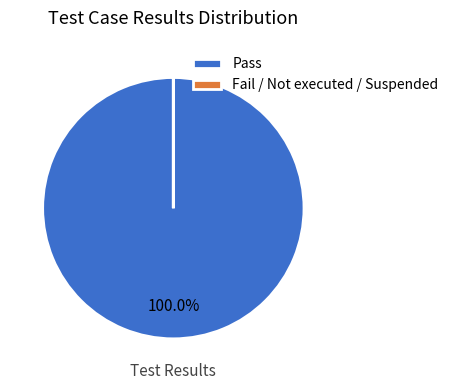

Which slice is the largest?

Pass